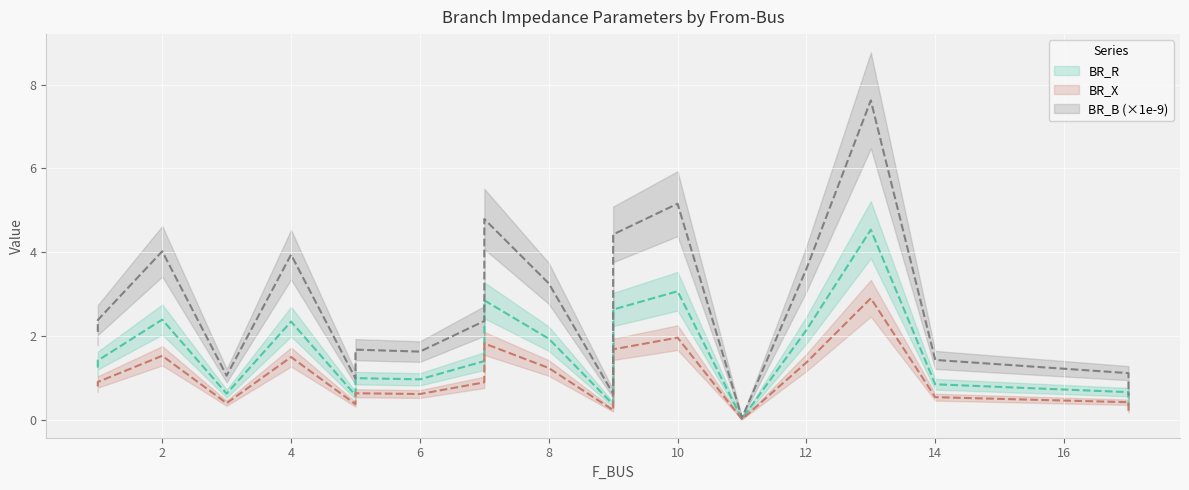

What is the sum of the BR_R values at 1 and 12?

3.4